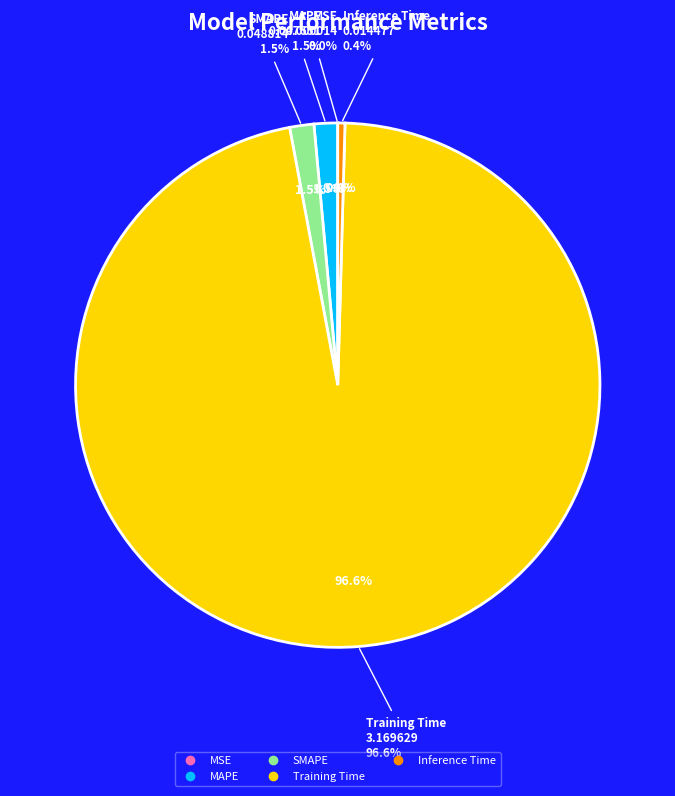

True or false: Inference Time accounts for 0% of the total.

True